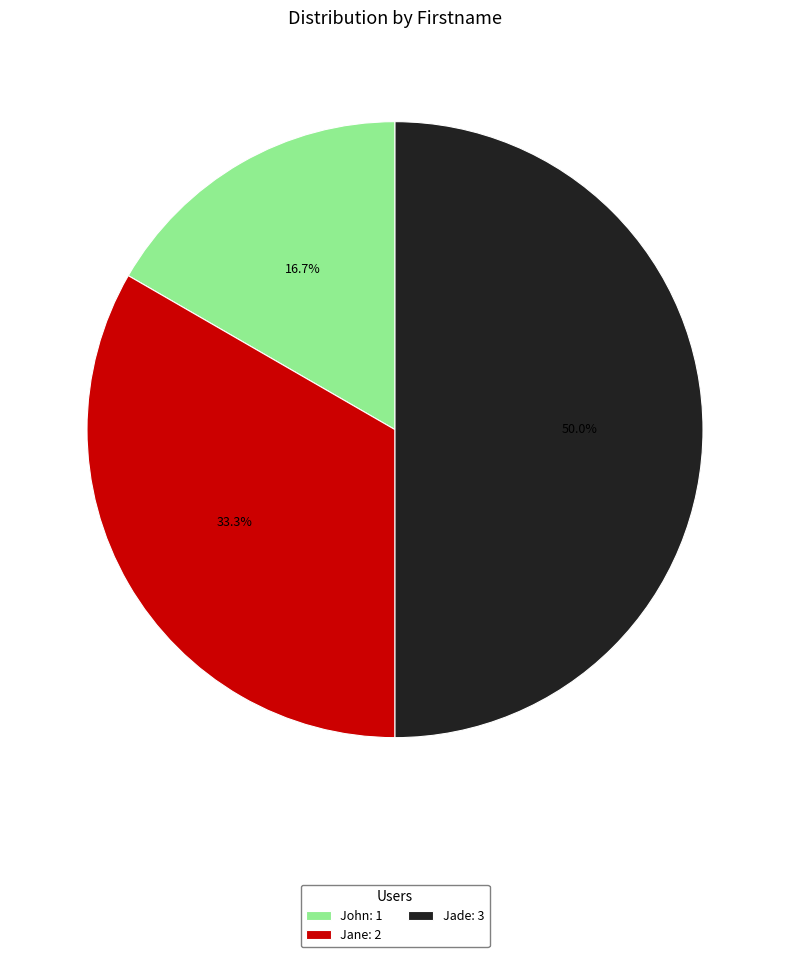

The John slice represents 17% of the pie. True or false?

True